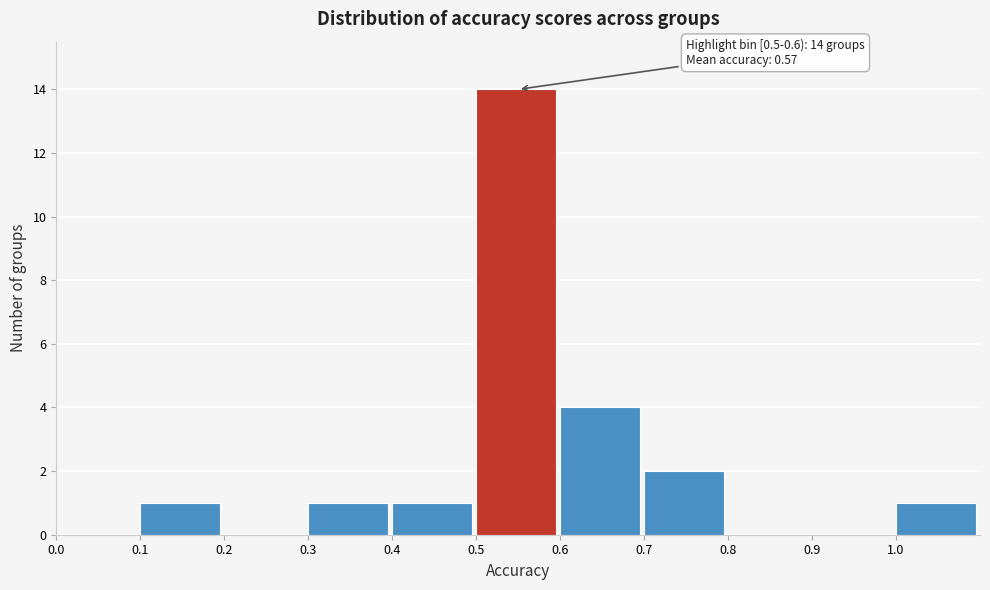

Which range on the x-axis has the tallest bar?

0.5 to 0.6